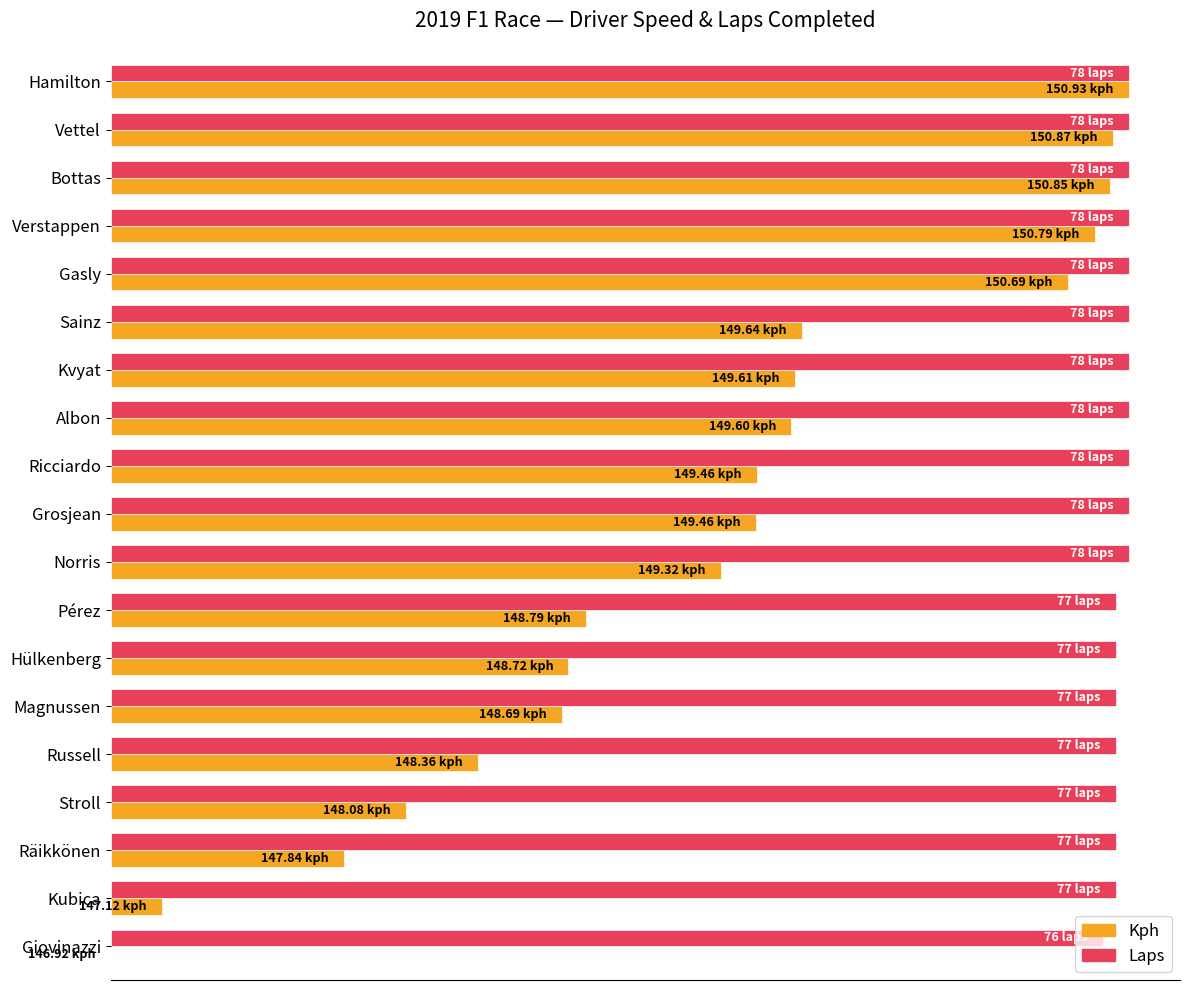

Count the number of data series in this chart.

2